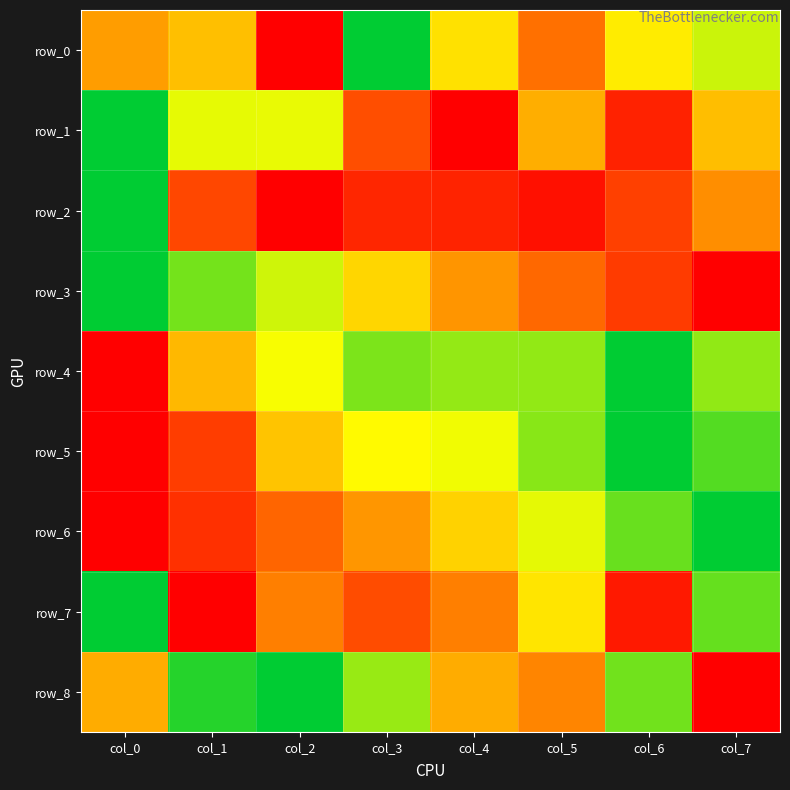

What is the sum of all row_3 values?

4.0